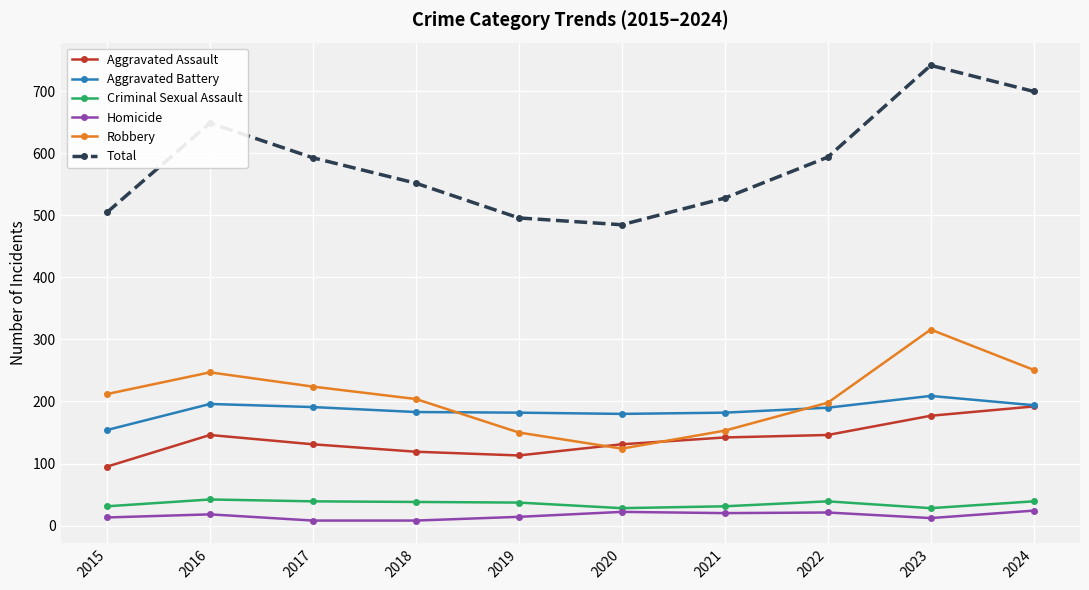

What is the total value across all series at 2019?

992